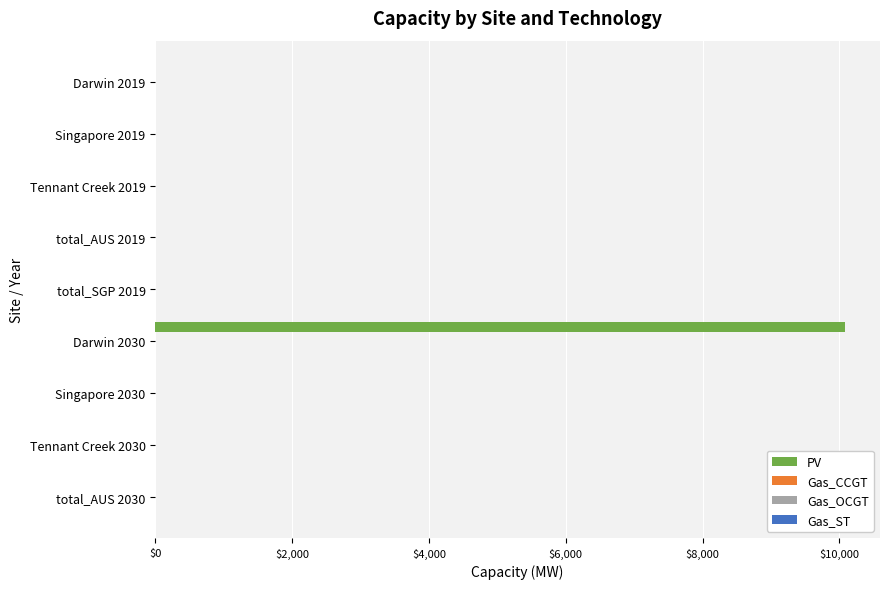

Are the bars horizontal?

Yes